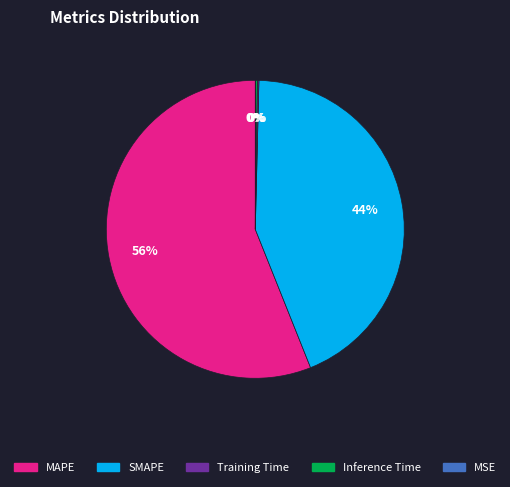

Is there any slice that represents more than half of the pie?

Yes